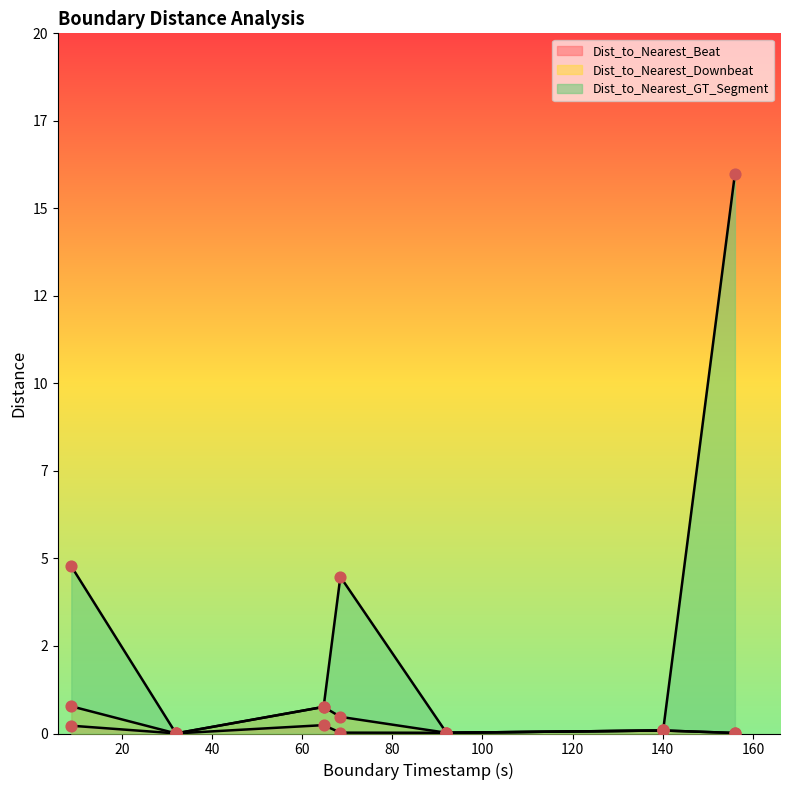

At which category is the sum across all series the highest?

Boundary 8